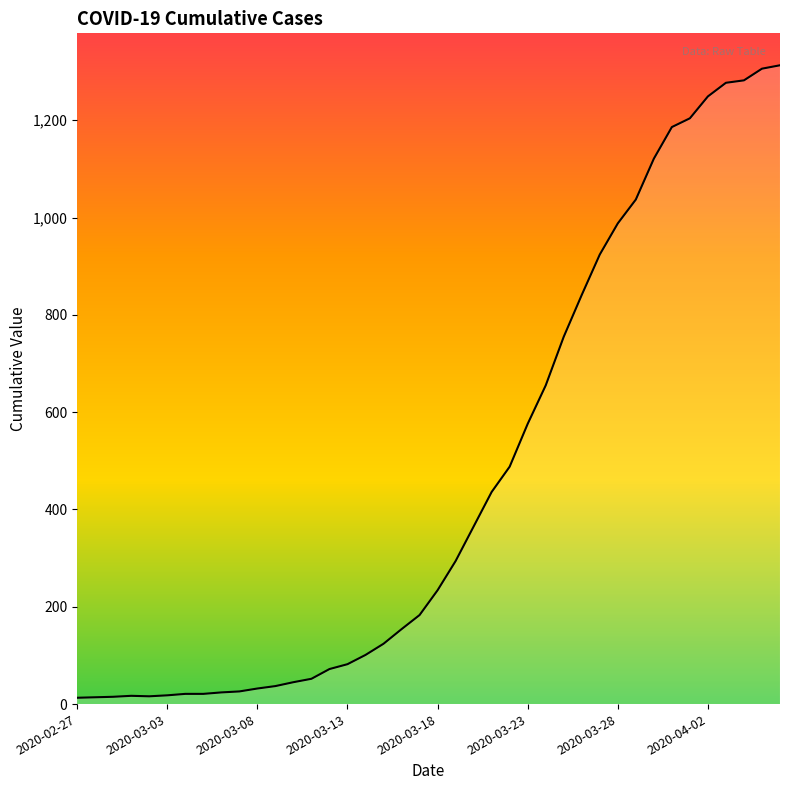

What is the difference between the maximum and minimum values?

1300